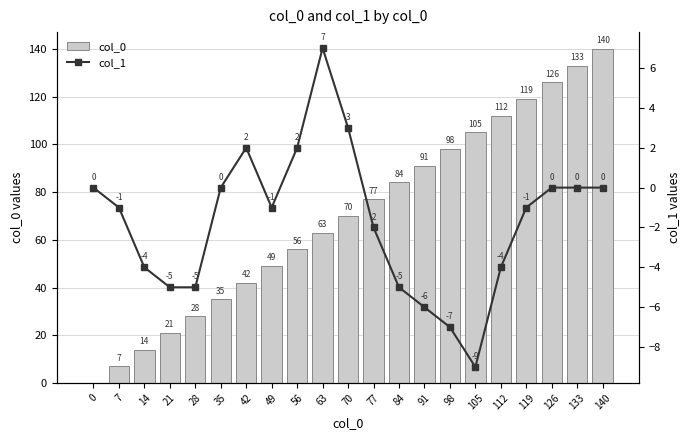

The col_1 series shows -6 at 112. True or false?

False